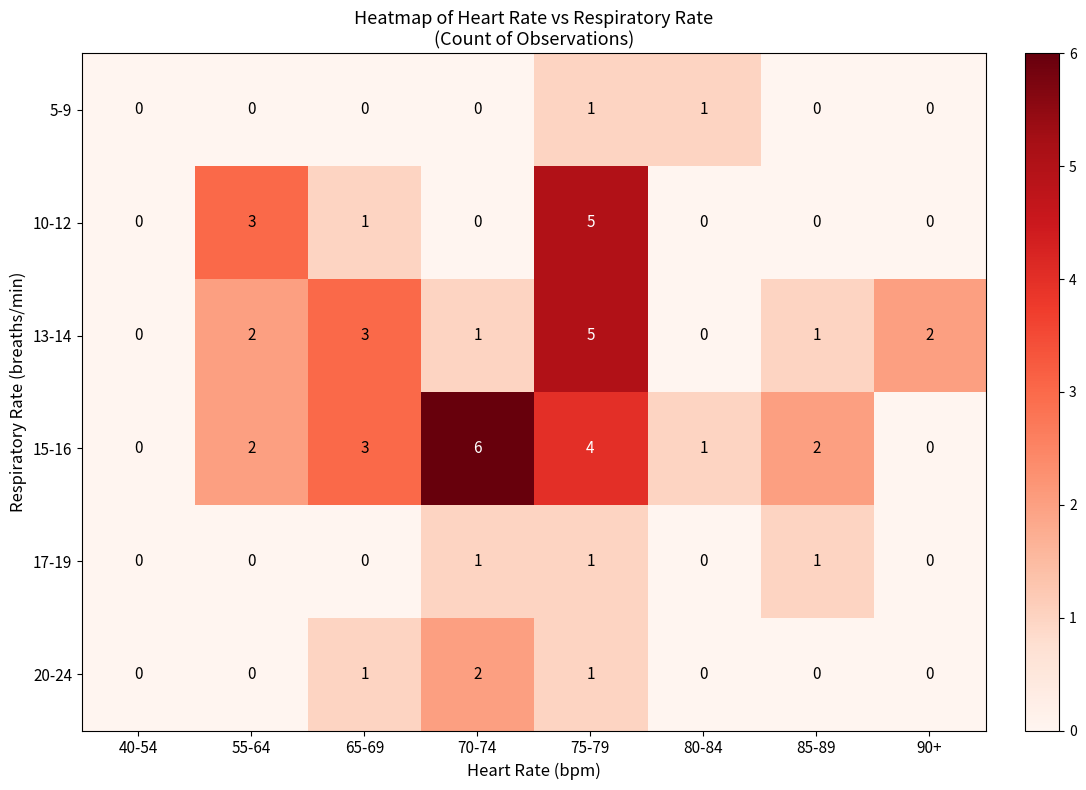

The value of 13-14 at 40-54 is 0. True or false?

True